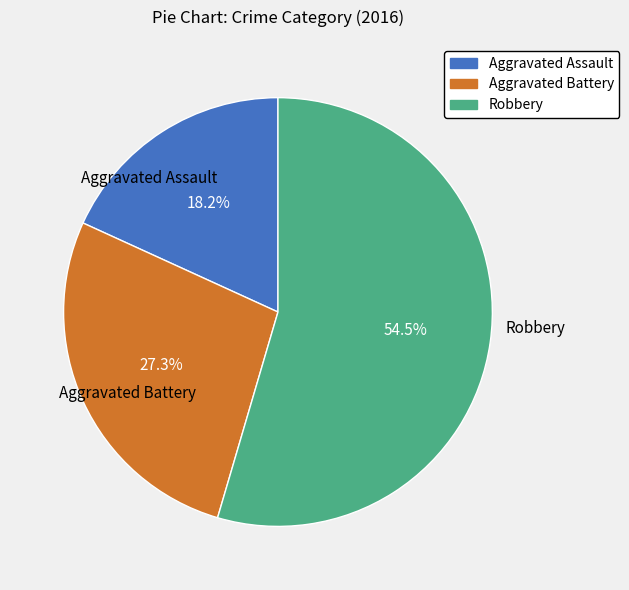

Approximately how many times larger is the value at Aggravated Battery compared to Robbery?

0.5